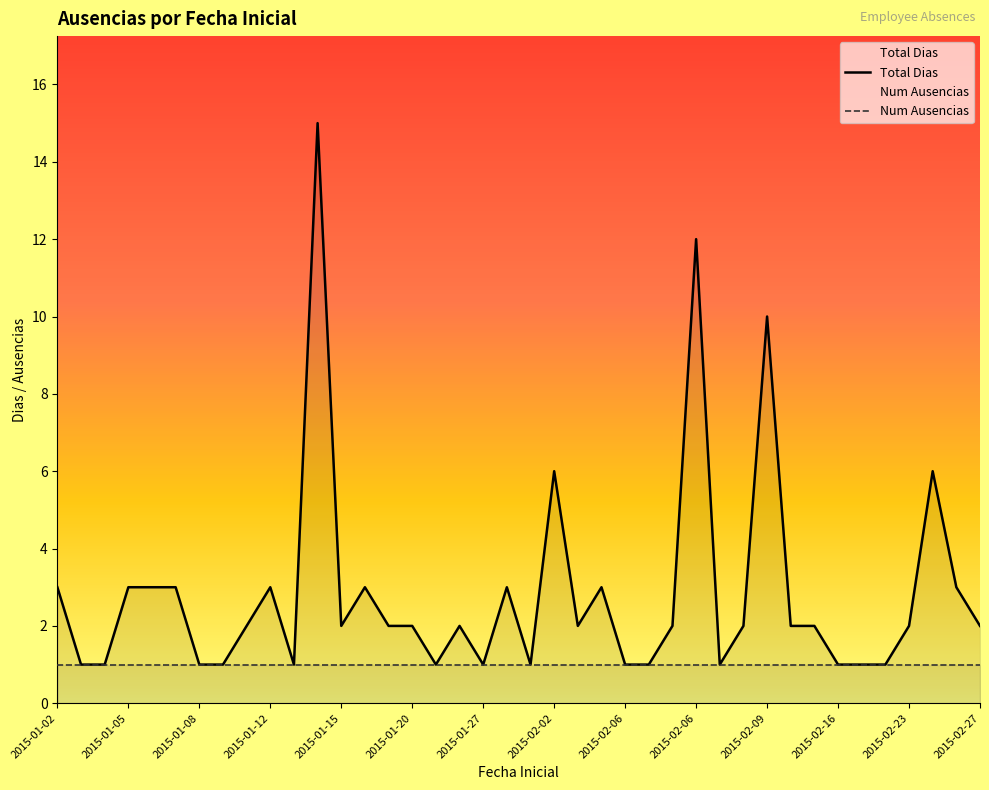

True or false: the data has more than 0 interior local peaks.

True